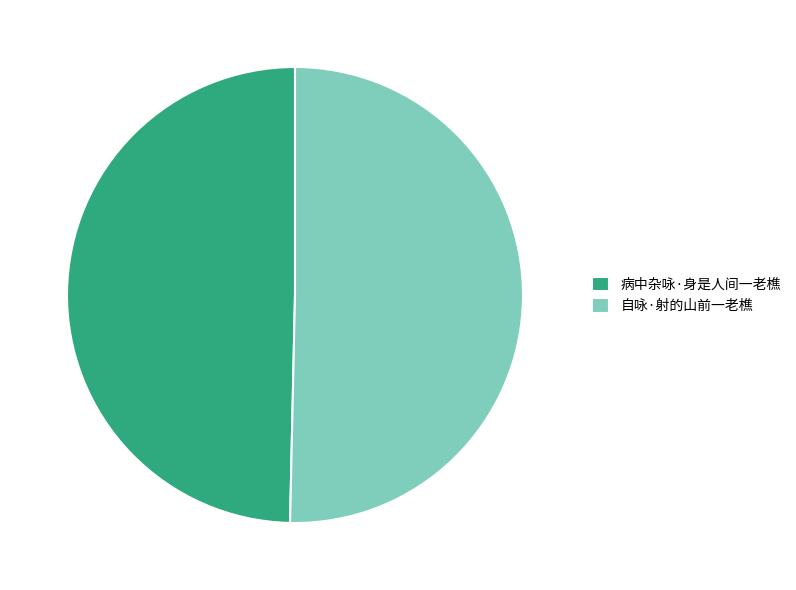

Is there any slice that represents more than half of the pie?

Yes